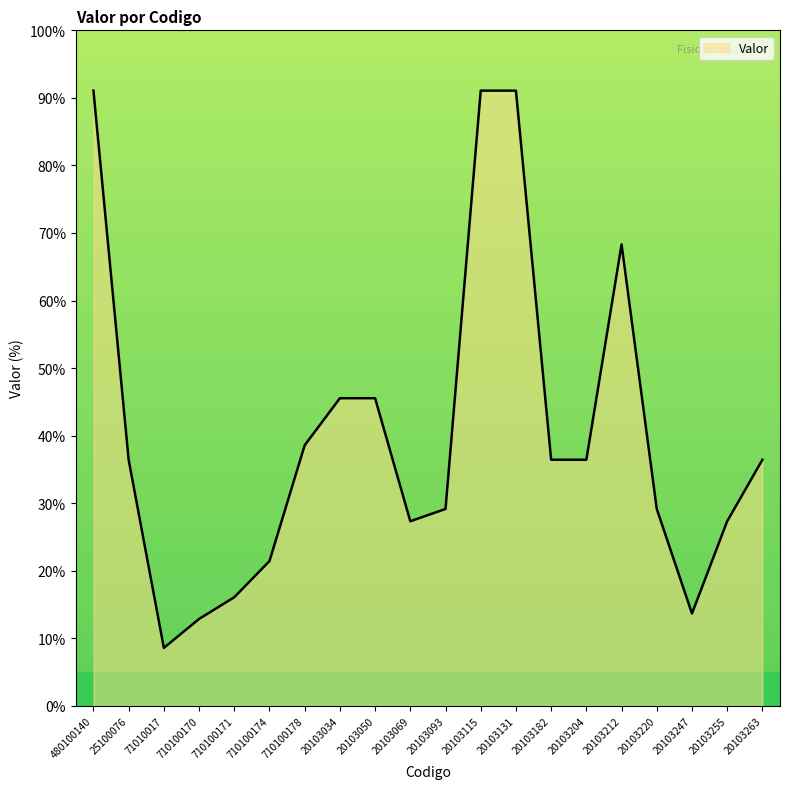

What position from the right is 20103069?

11